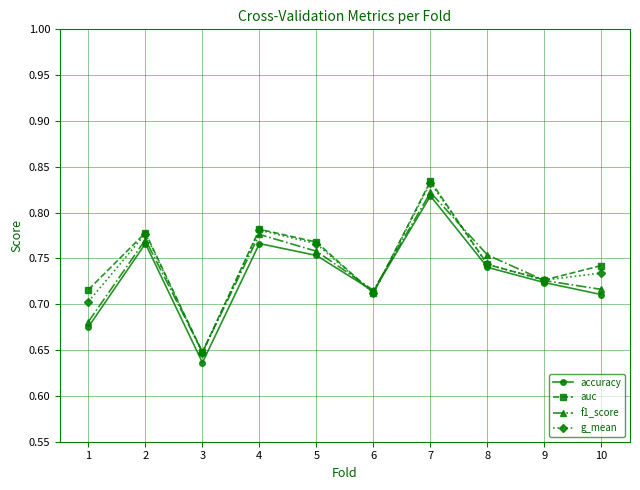

Is the value of f1_score at 3 greater than the value of accuracy at 10?

No